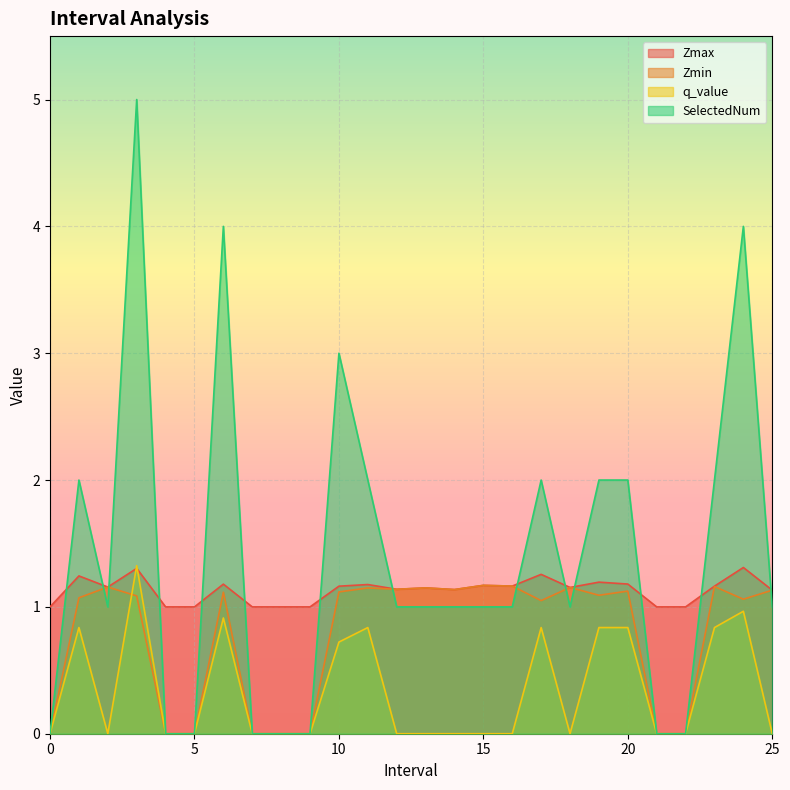

How many values in the Zmin series exceed 1?

18